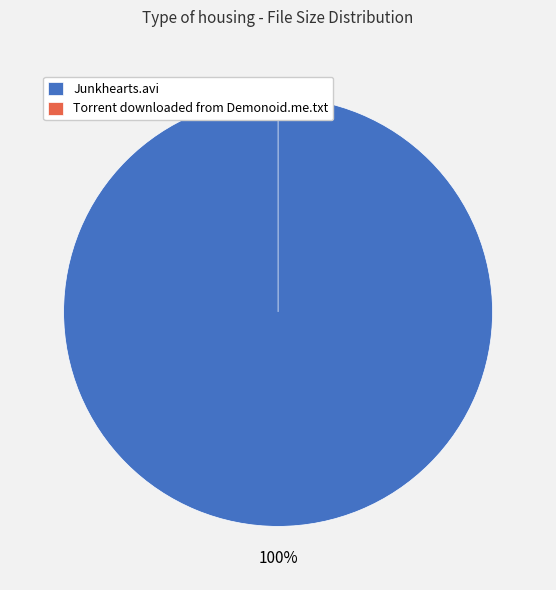

Which category accounts for the majority?

Torrent downloaded from Demonoid.me.txt